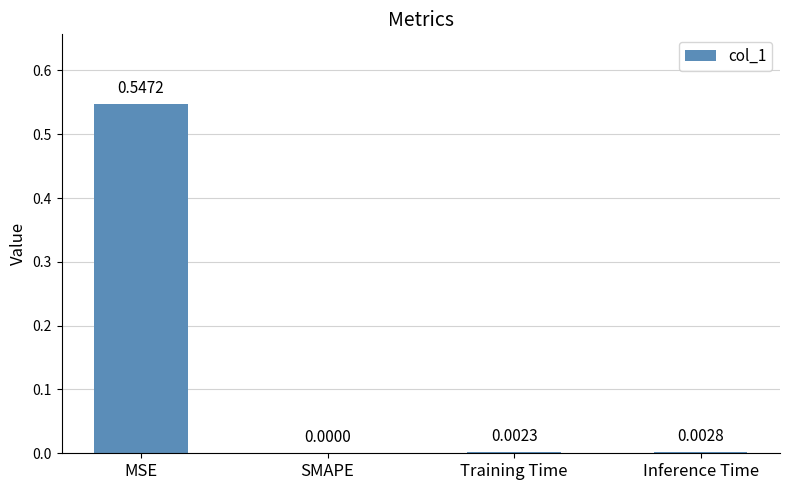

Which has a higher value, SMAPE or Training Time?

Training Time